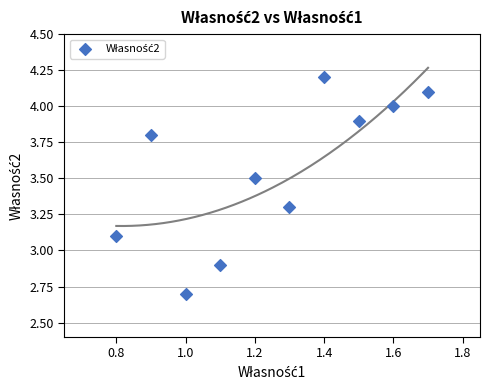

What is the range of Y values (max minus min)?

1.5